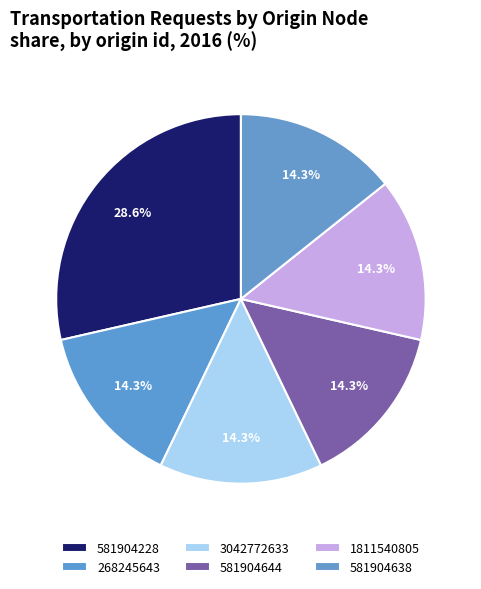

What is the largest slice in the pie chart?

581904228